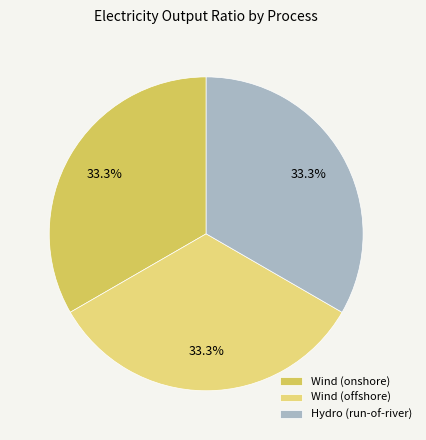

Does Wind (offshore) account for over 50% of the chart?

No